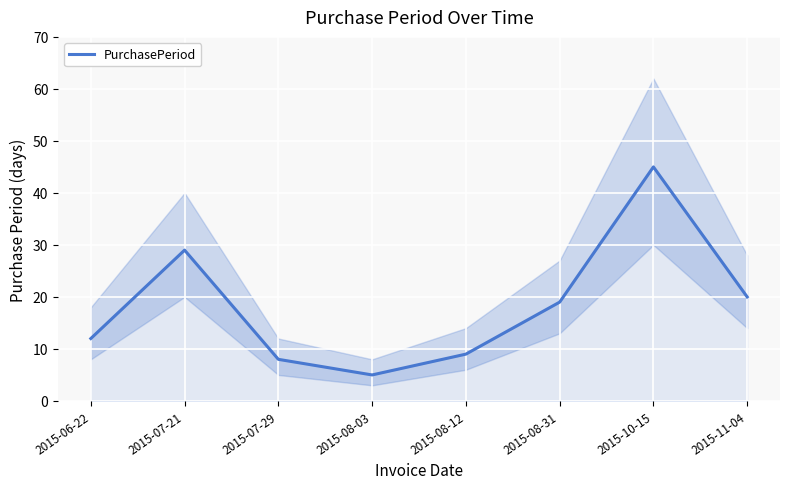

Count the number of categories in the chart.

8